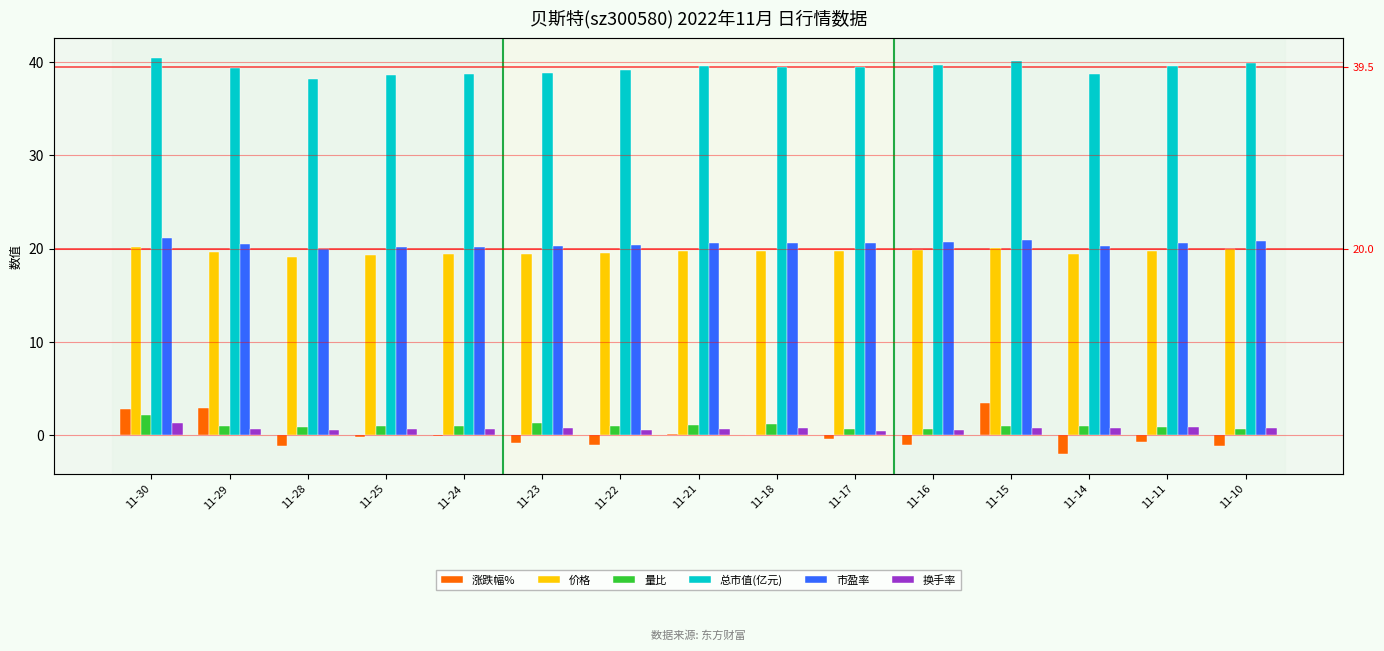

Reading left to right, what are all the values shown in this chart?

涨跌幅%: 2.8	2.9	-1.1	-0.3	-0.1	-0.9	-1.1	0.1	0.0	-0.4	-1.1	3.5	-2.0	-0.8	-1.2
价格: 20.2	19.7	19.1	19.3	19.4	19.4	19.6	19.8	19.8	19.8	19.8	20.1	19.4	19.8	19.9
量比: 2.1	1.0	0.9	1.0	0.9	1.3	0.9	1.1	1.1	0.6	0.7	1.0	0.9	0.9	0.7
总市值(亿元): 40.4	39.3	38.2	38.7	38.8	38.8	39.1	39.6	39.5	39.5	39.7	40.1	38.8	39.6	39.9
市盈率: 21.1	20.5	19.9	20.2	20.2	20.2	20.4	20.6	20.6	20.6	20.7	20.9	20.2	20.6	20.8
换手率: 1.3	0.6	0.6	0.6	0.6	0.7	0.6	0.7	0.7	0.4	0.5	0.7	0.7	0.8	0.7